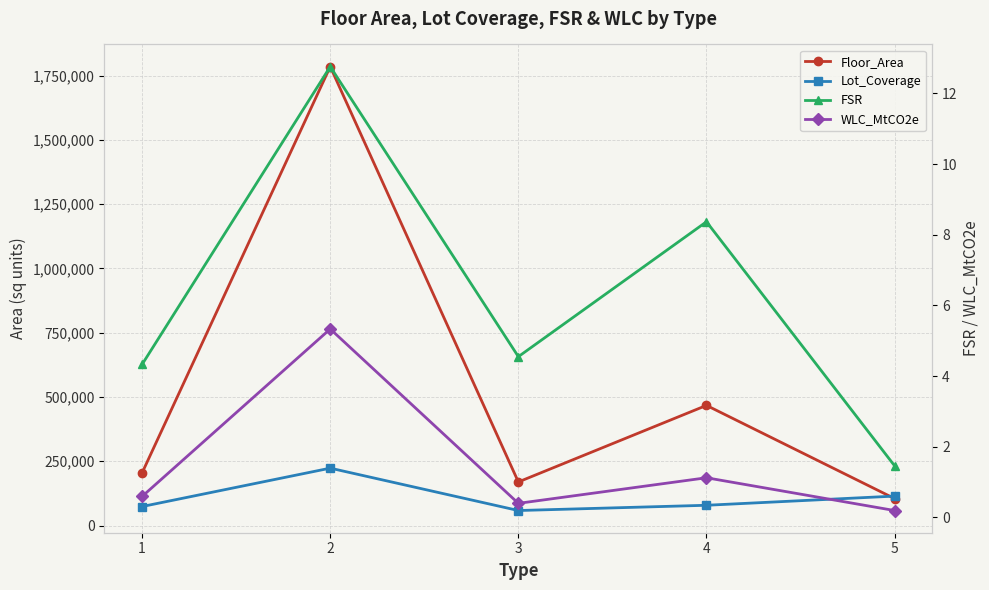

What is the difference between the maximum and second lowest values in the Lot_Coverage series?

149311.8